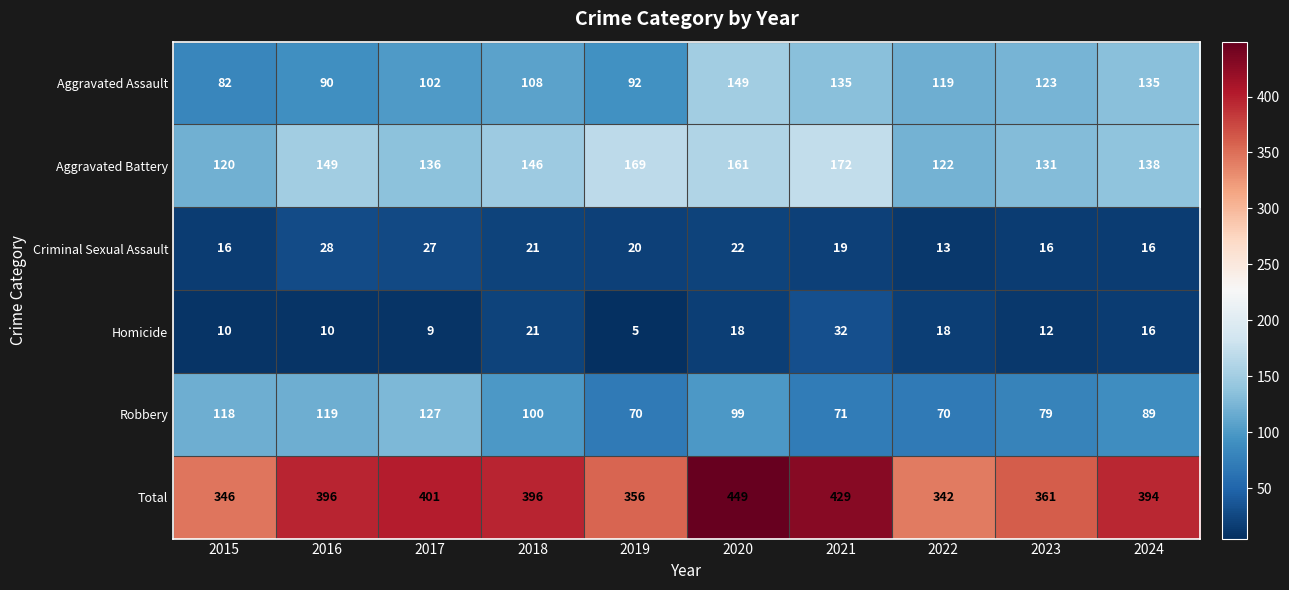

True or false: Criminal Sexual Assault has a value of 8 at 2020.

False